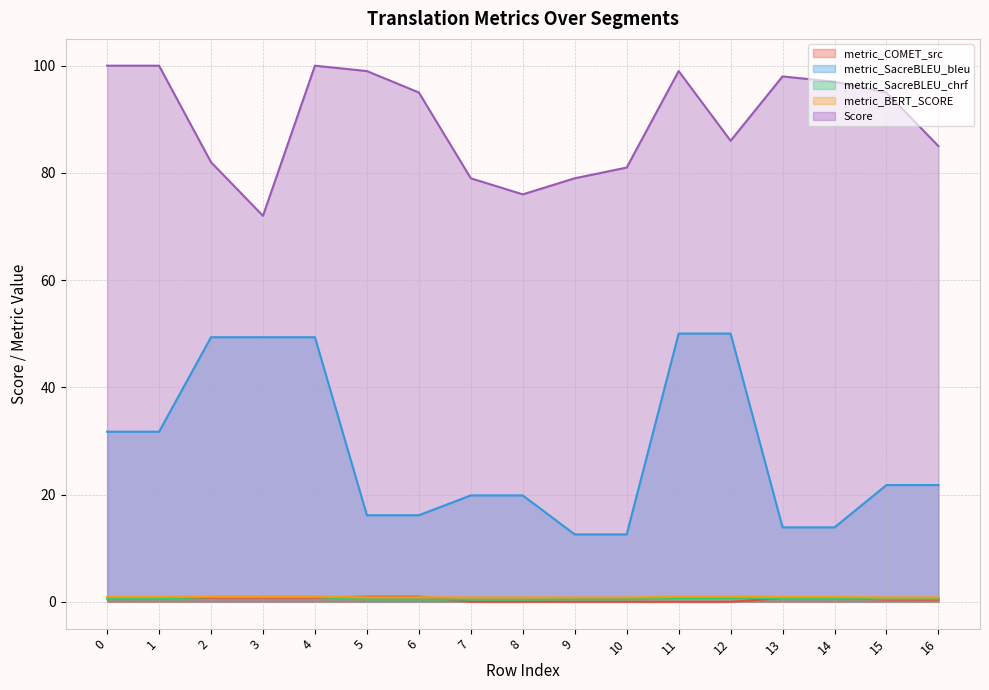

What is the approximate value of metric_BERT_SCORE at 2?

0.9